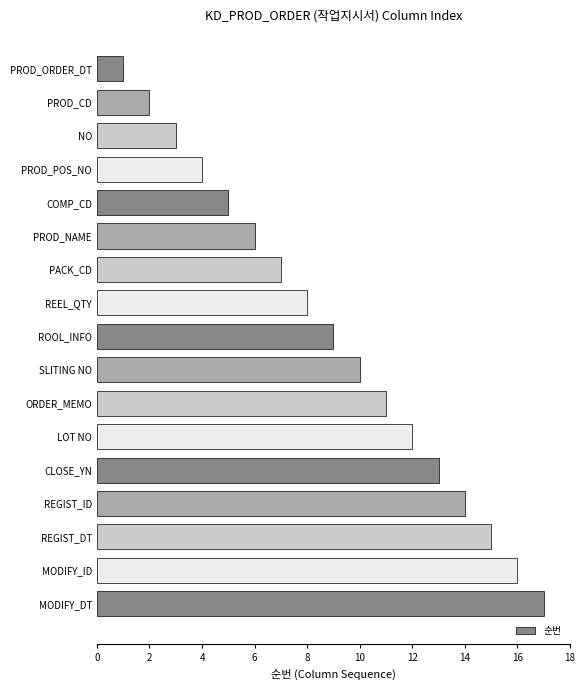

What is the minimum value shown in the chart?

1